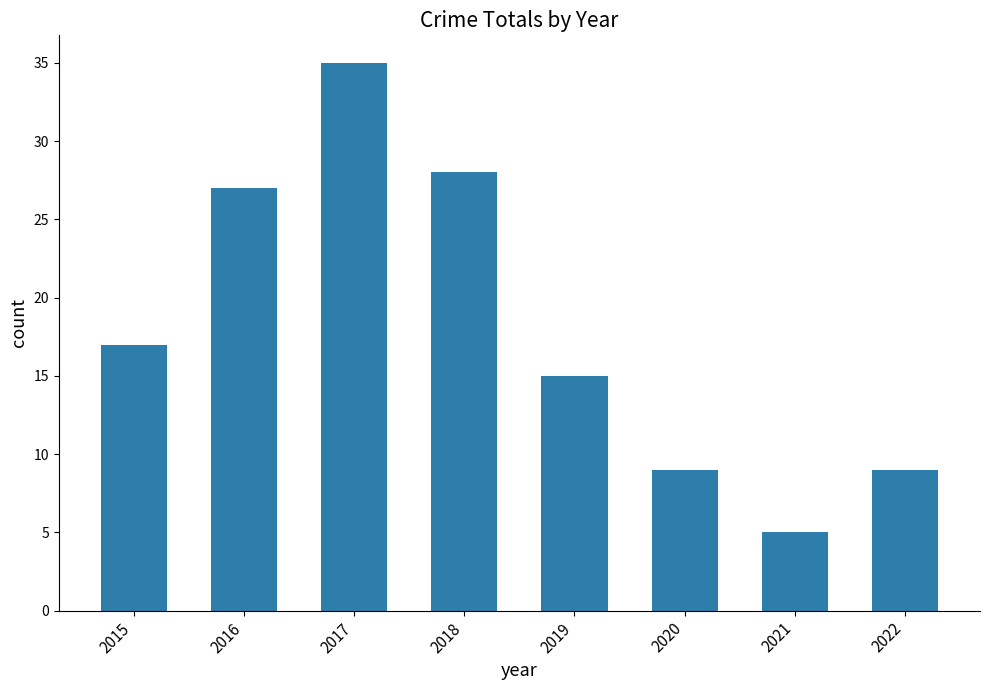

The chart shows a value of 4 at 2022. True or false?

False